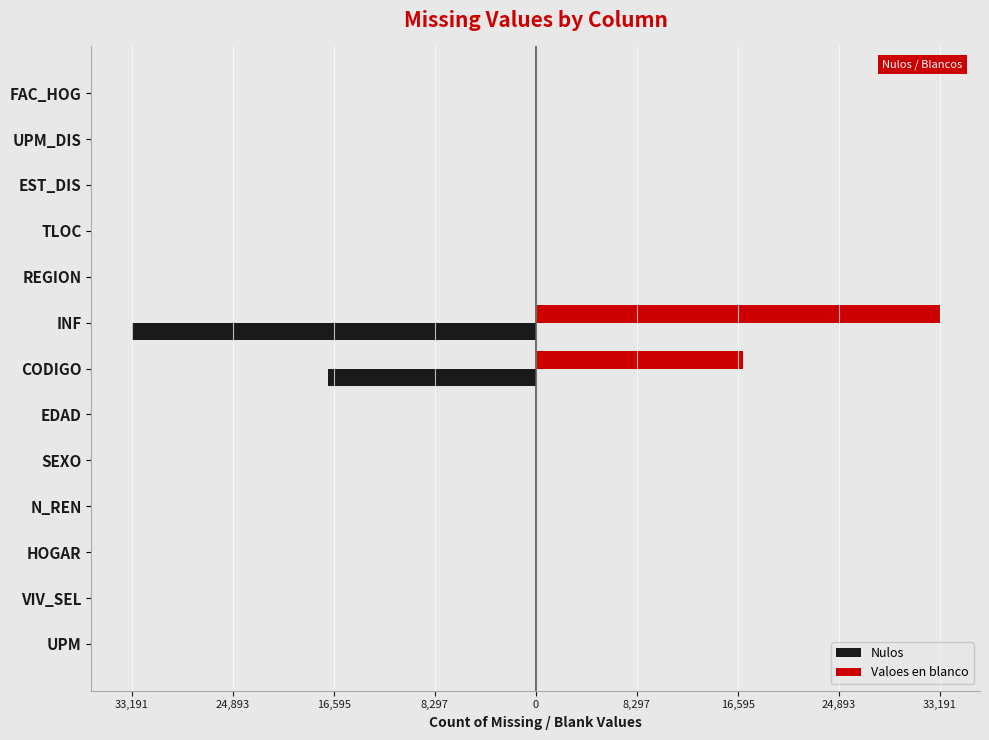

What are all the series names shown in the legend?

Nulos, Valoes en blanco